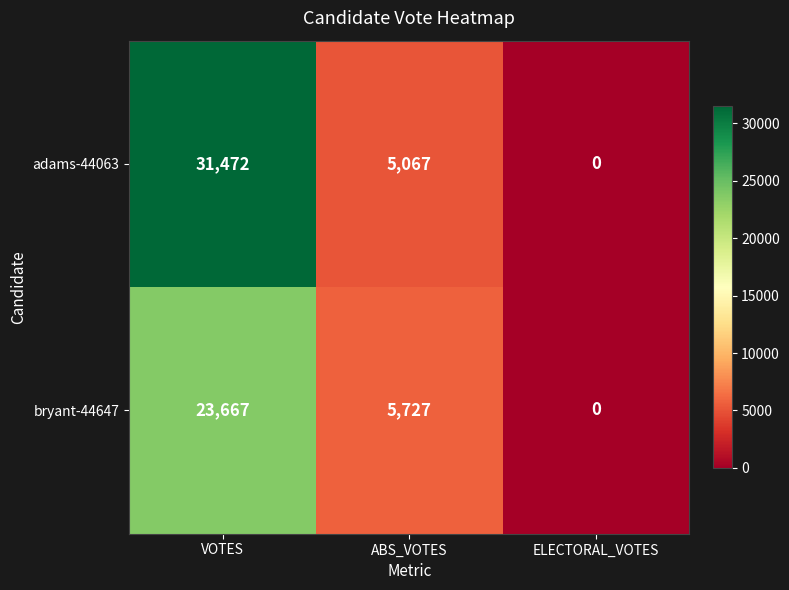

The value of bryant-44647 at ELECTORAL_VOTES is 0. True or false?

True